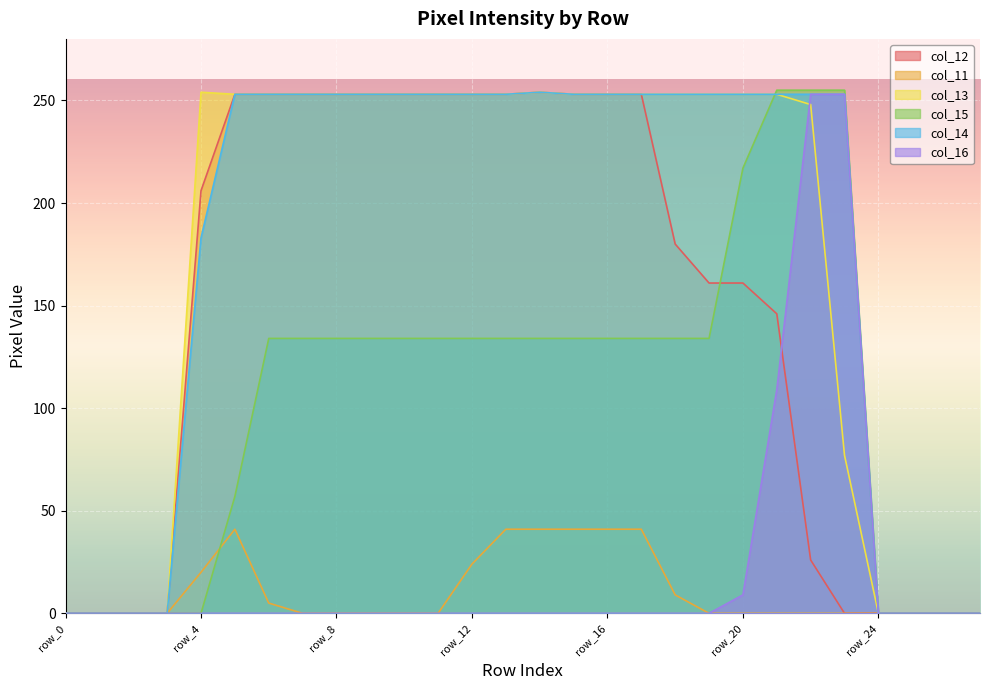

Which series changed the most between row_4 and row_18?

col_15